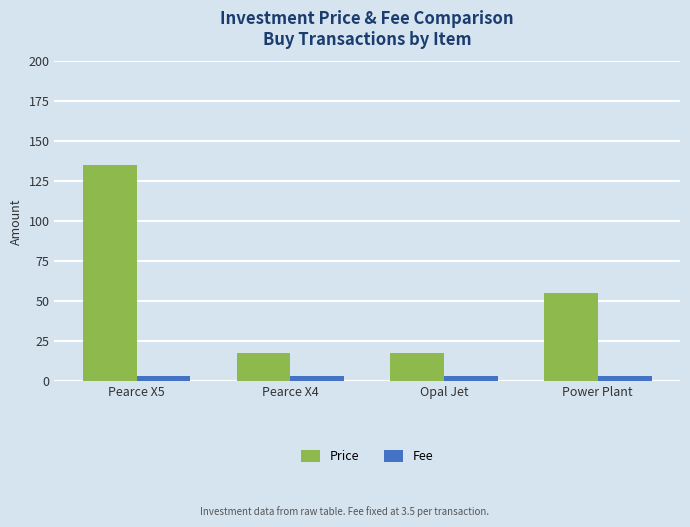

What is the greatest value displayed?

135.0